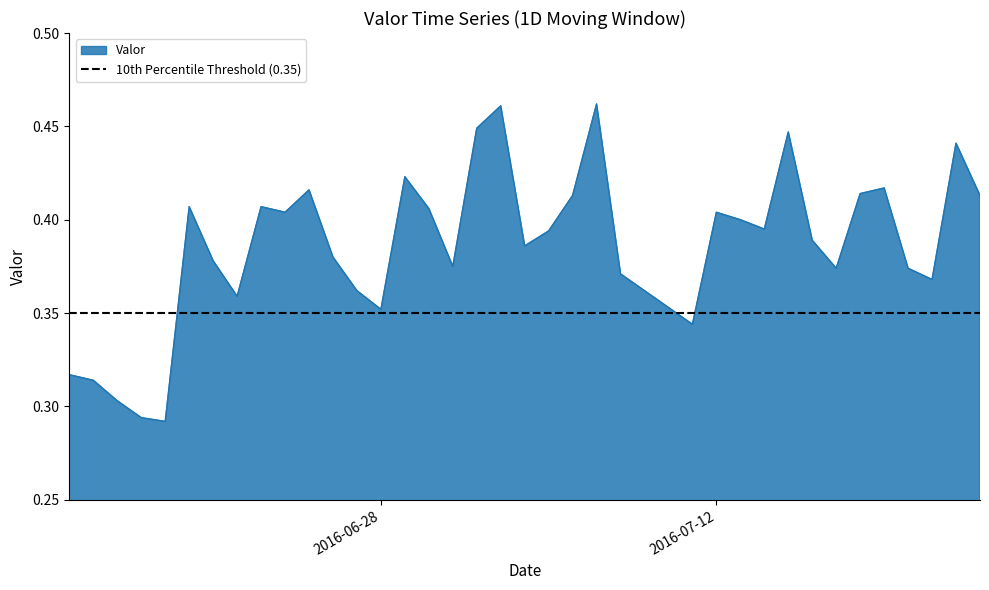

Which label corresponds to the smallest value in the chart?

2016-06-19